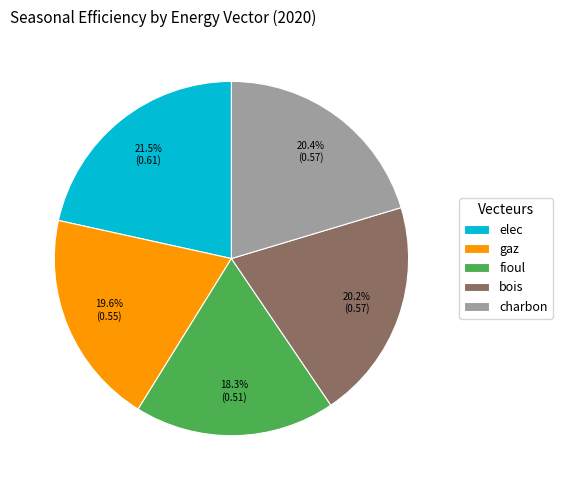

To the nearest percent, what is the combined percentage of fioul and charbon?

39%